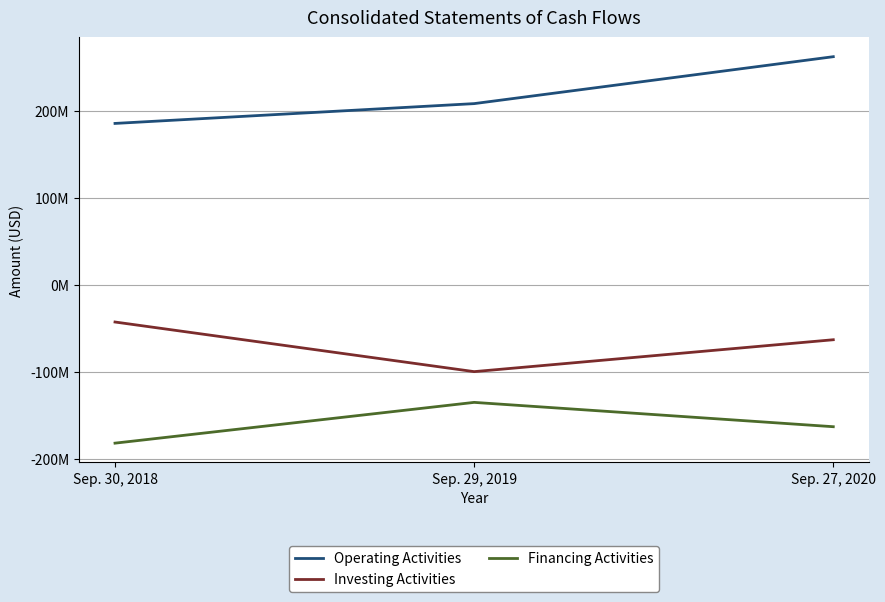

Does the chart have visible grid lines?

Yes